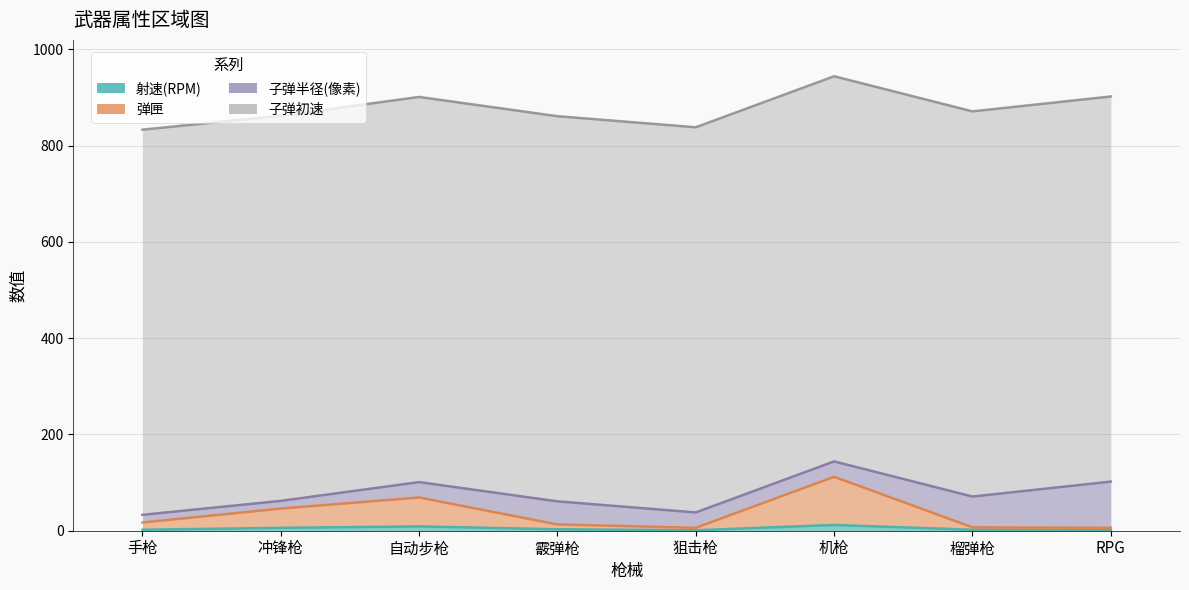

What is the sum of all 弹匣 values?

276